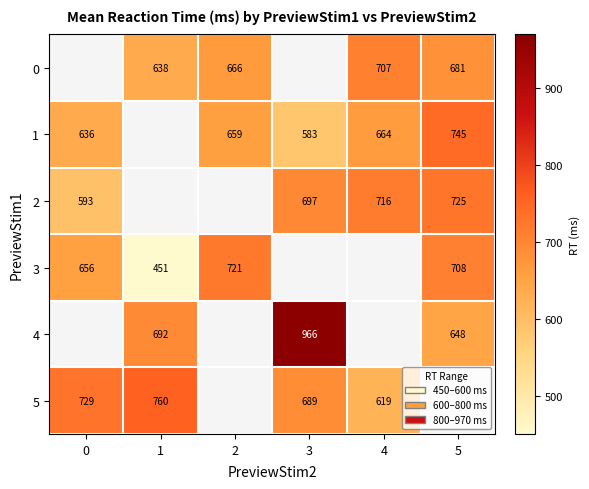

The value of 0 at 2 is 375.0. True or false?

False